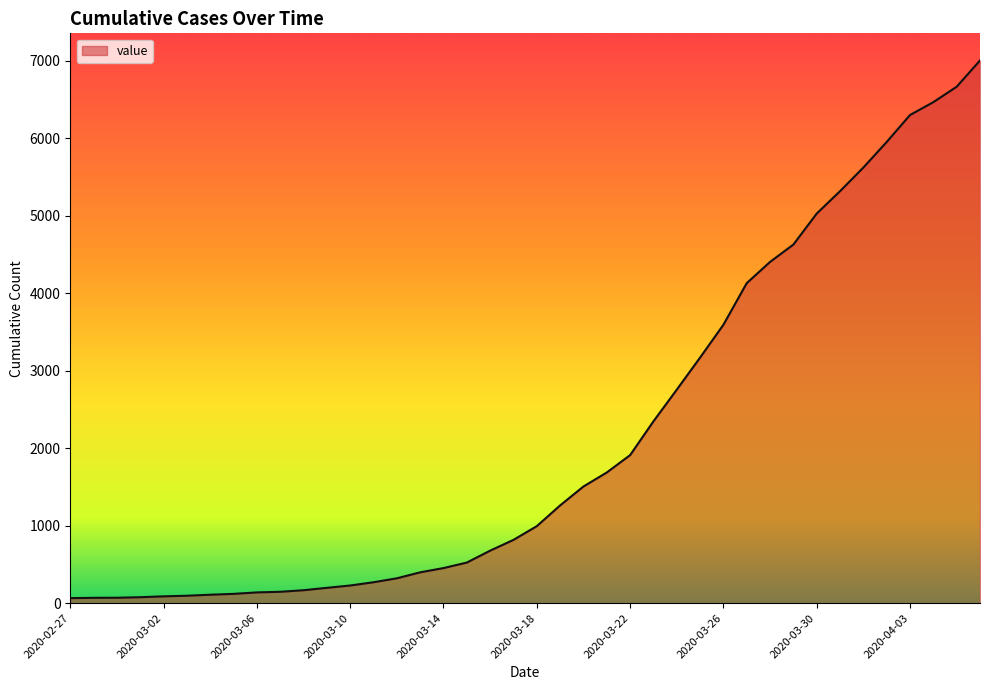

What is the greatest value displayed?

7005